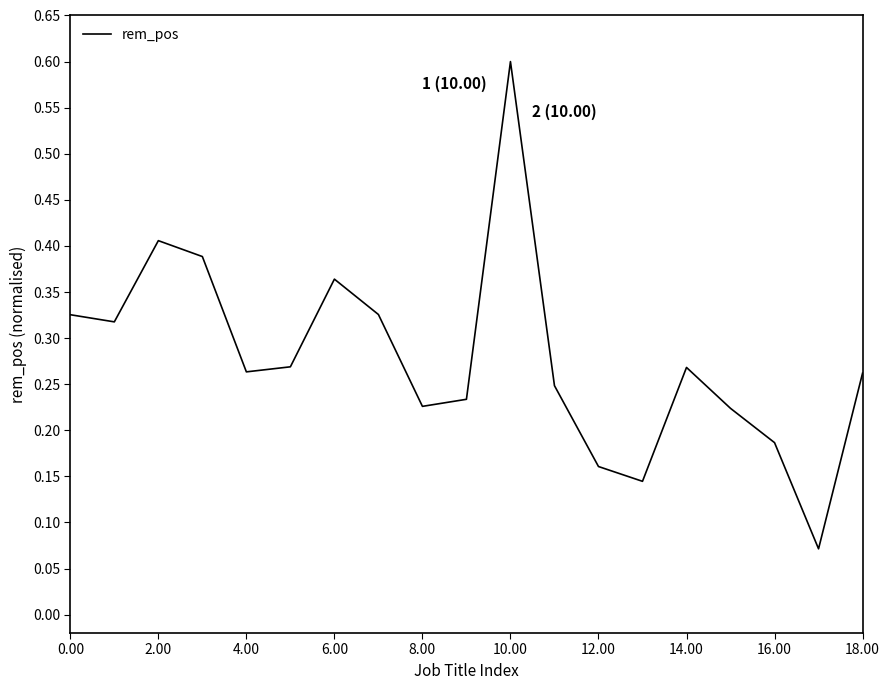

What is the greatest value displayed?

0.6